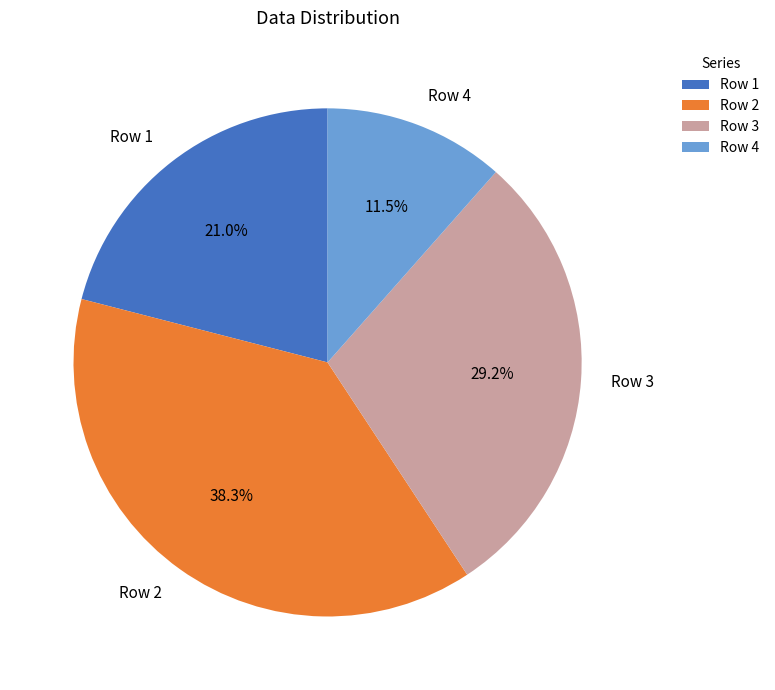

Which has a higher value, Row 1 or Row 3?

Row 3